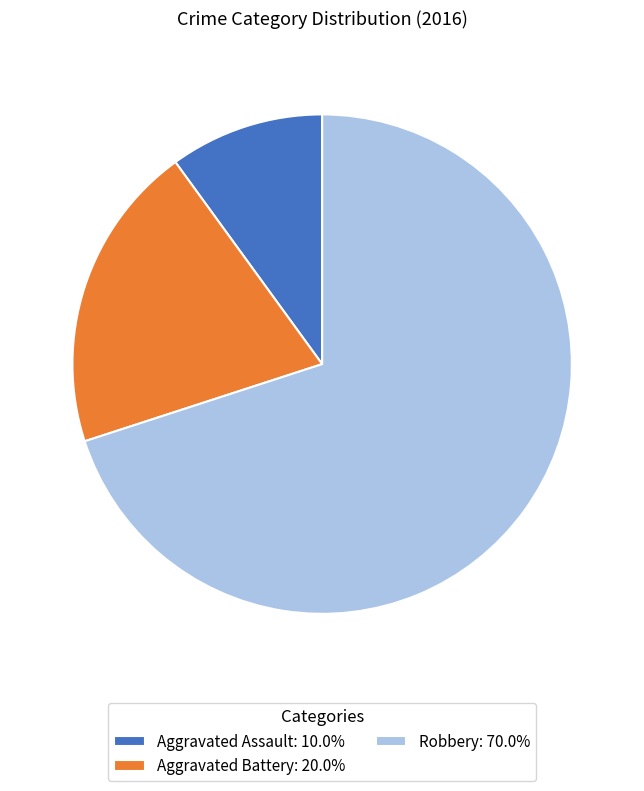

Which category accounts for the majority?

Robbery